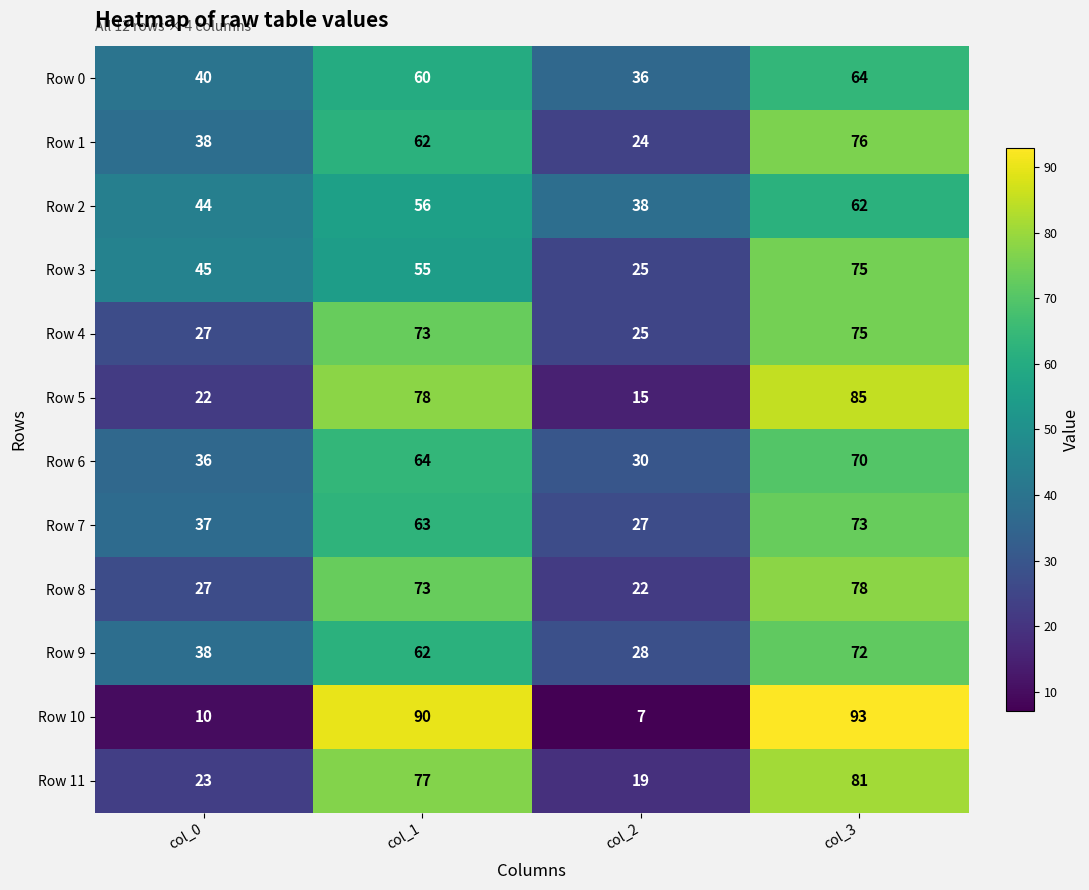

What is the greatest value displayed?

93